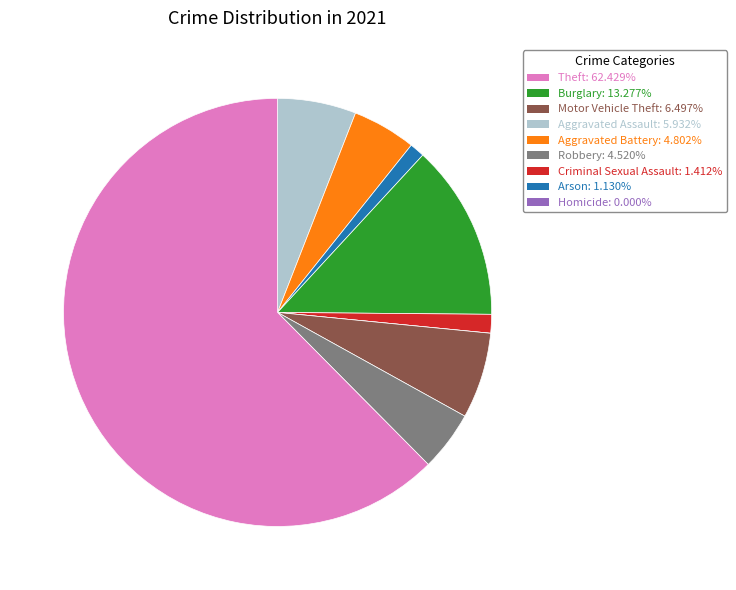

Does any single category account for the majority?

Yes